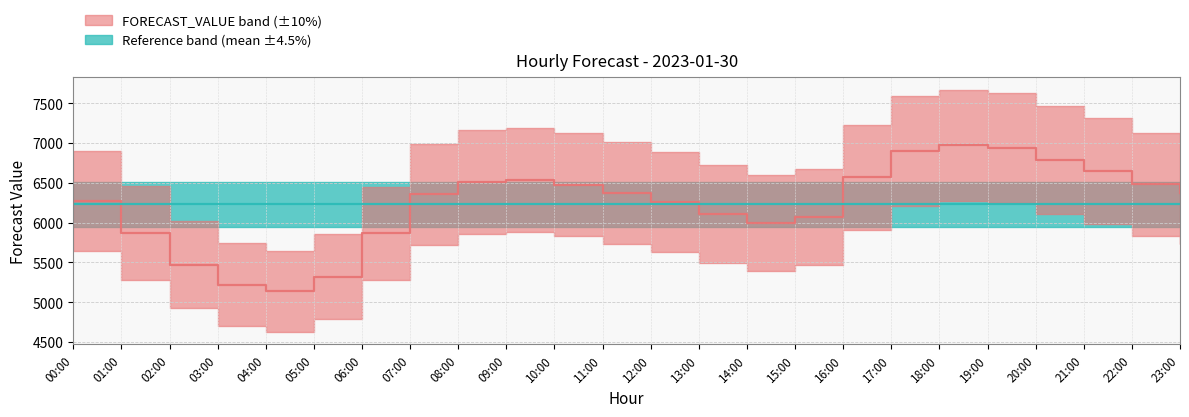

What is the change in value from 12:00 to 21:00?

+393.5